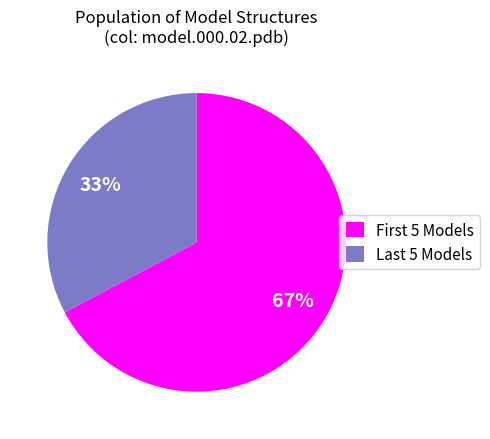

Which slice is the largest?

First 5 Models